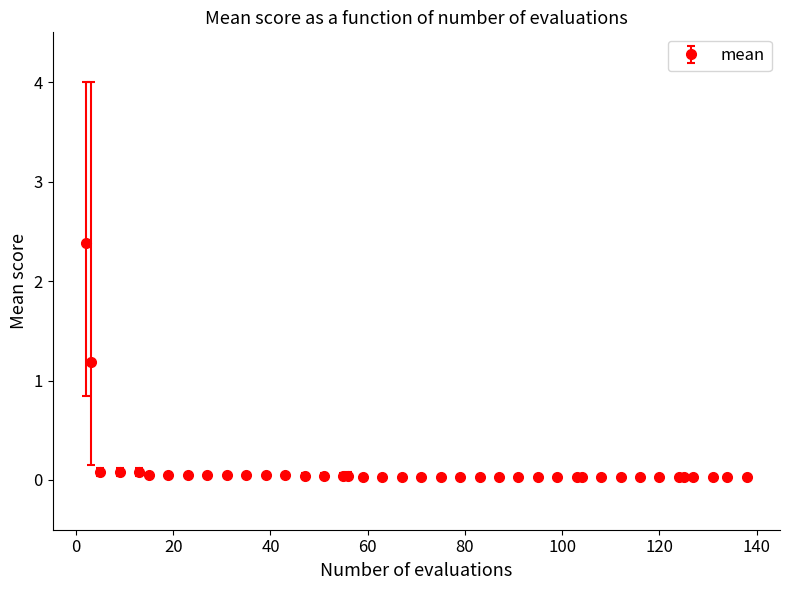

What is the sum of all values?

5.1